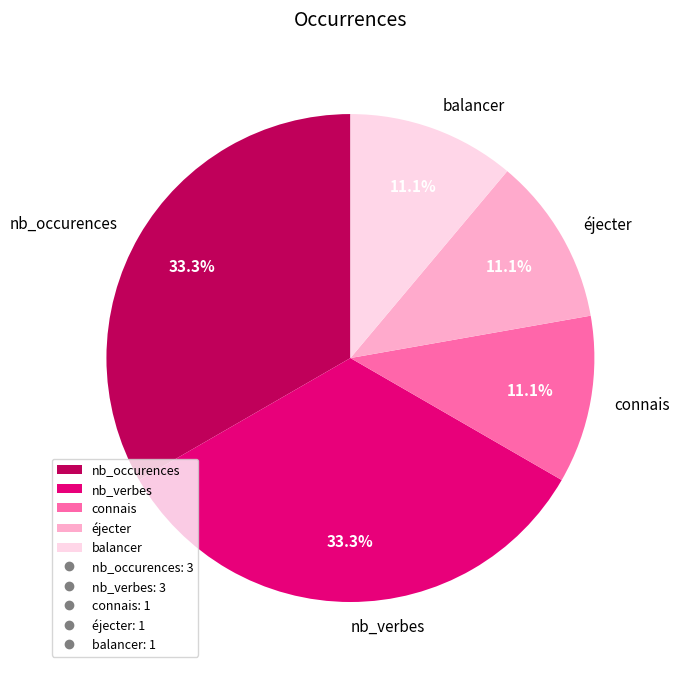

Is there any slice that represents more than half of the pie?

No